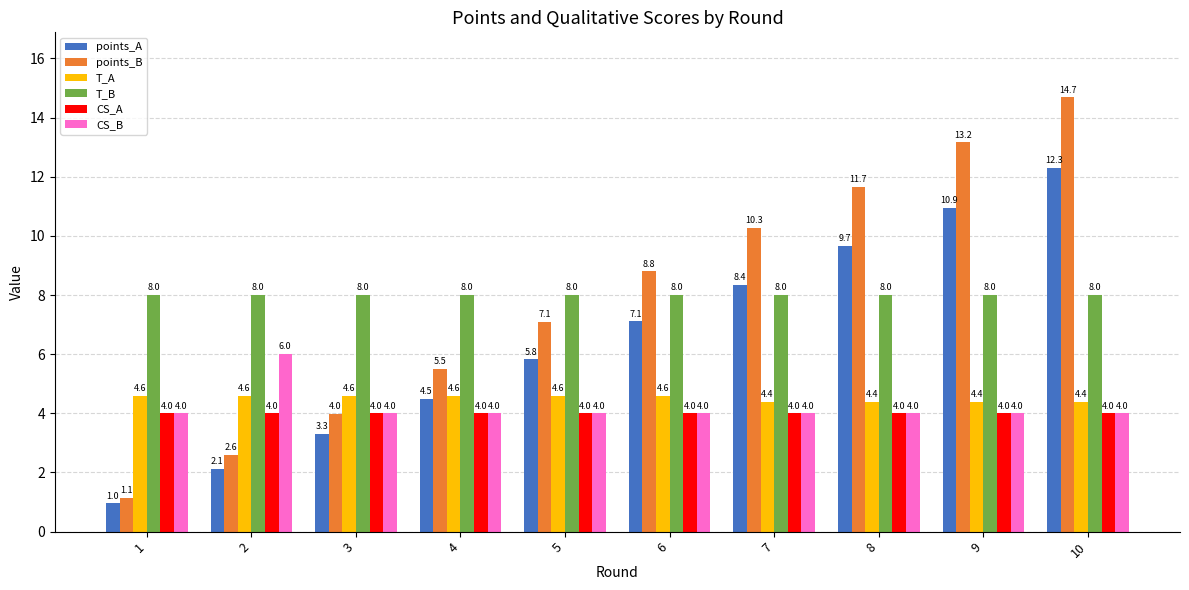

How many bars are there in each group?

6